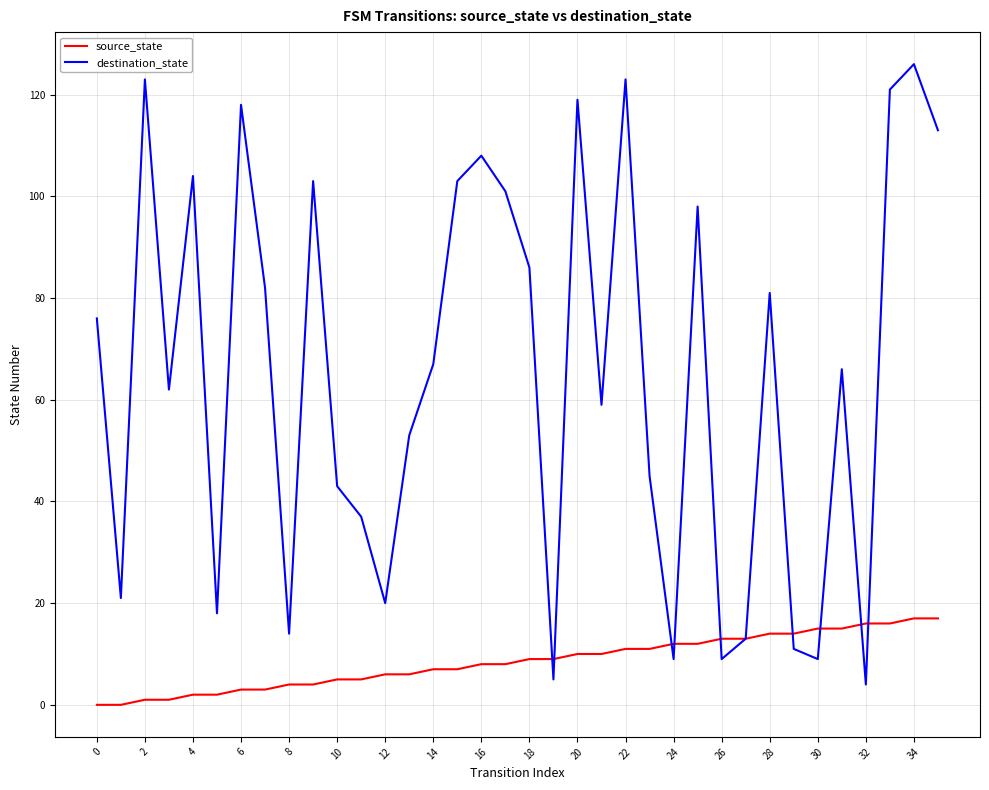

How many interior local valleys does the destination_state series have?

11